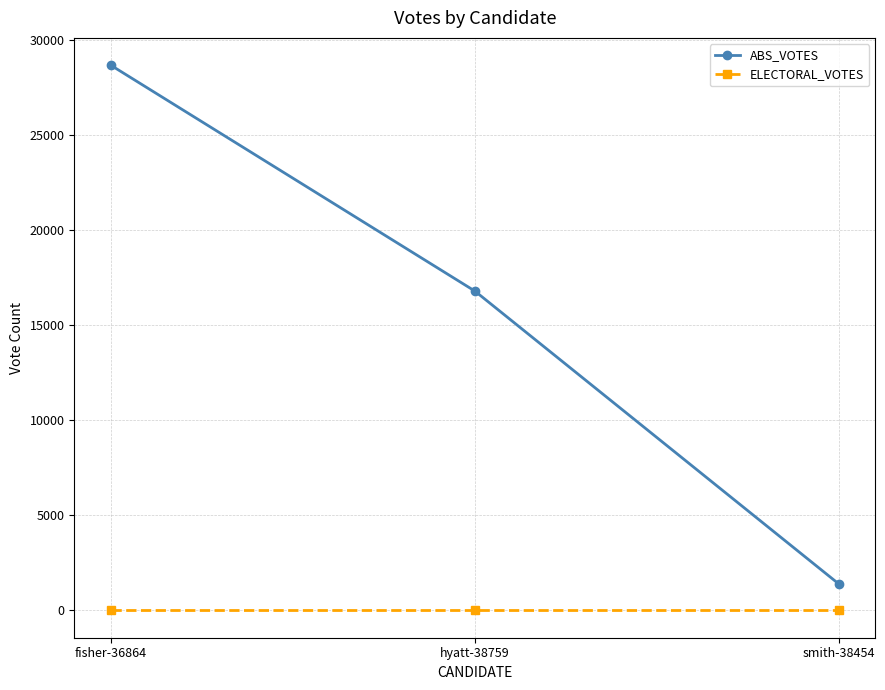

Rank the series by their average value, from highest to lowest.

ABS_VOTES, ELECTORAL_VOTES